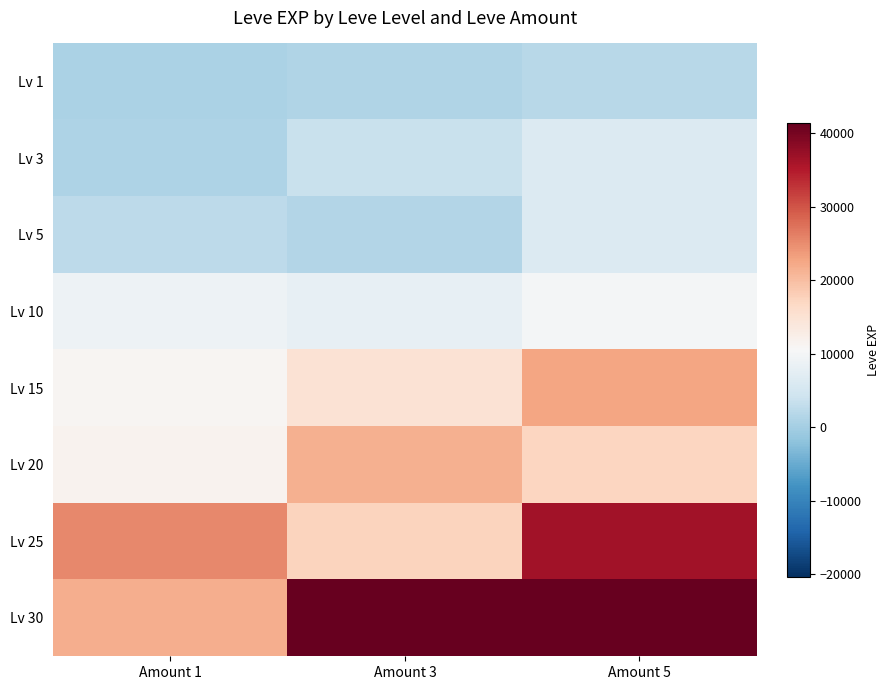

Which category has the highest value across all series?

Amount 3